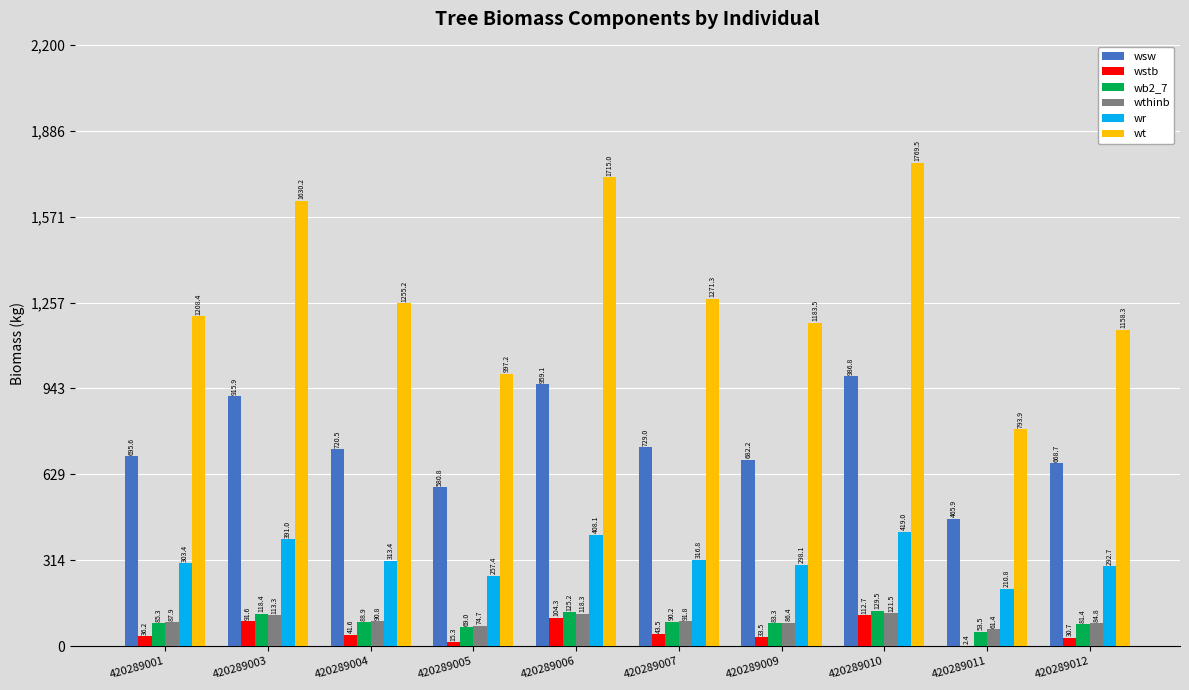

True or false: wsw has a value of 465.9 at 420289011.

True